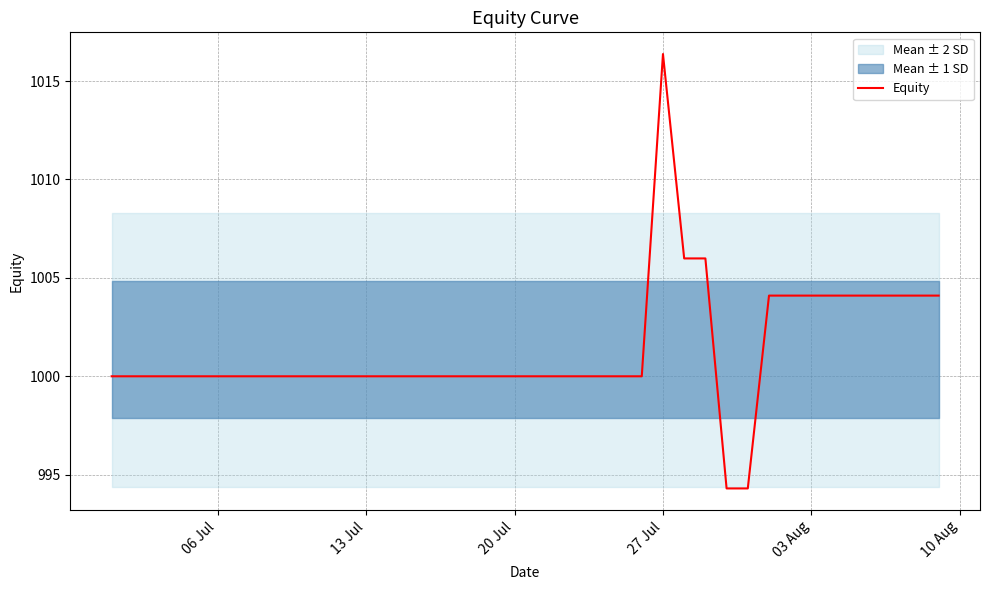

Does the chart display data point markers on the line(s)?

No